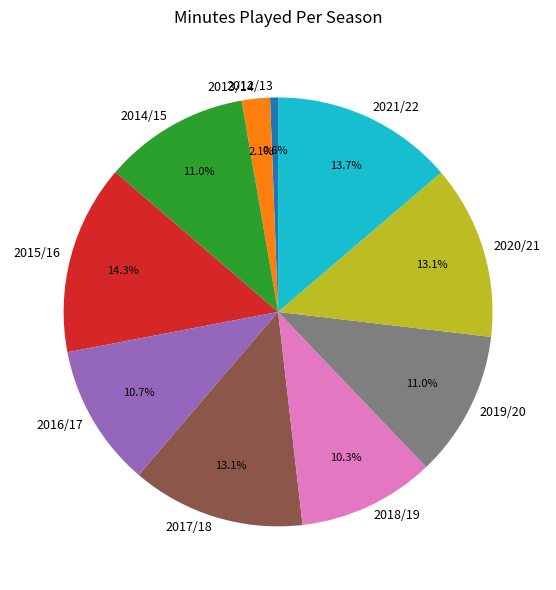

What is the smallest slice in the pie chart?

2012/13